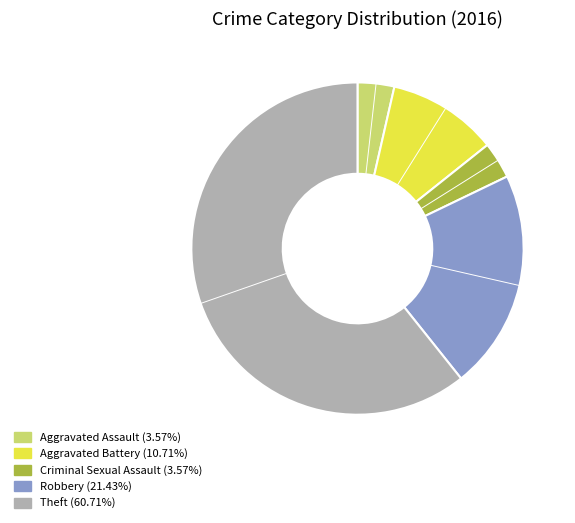

Which slice is the largest?

Theft